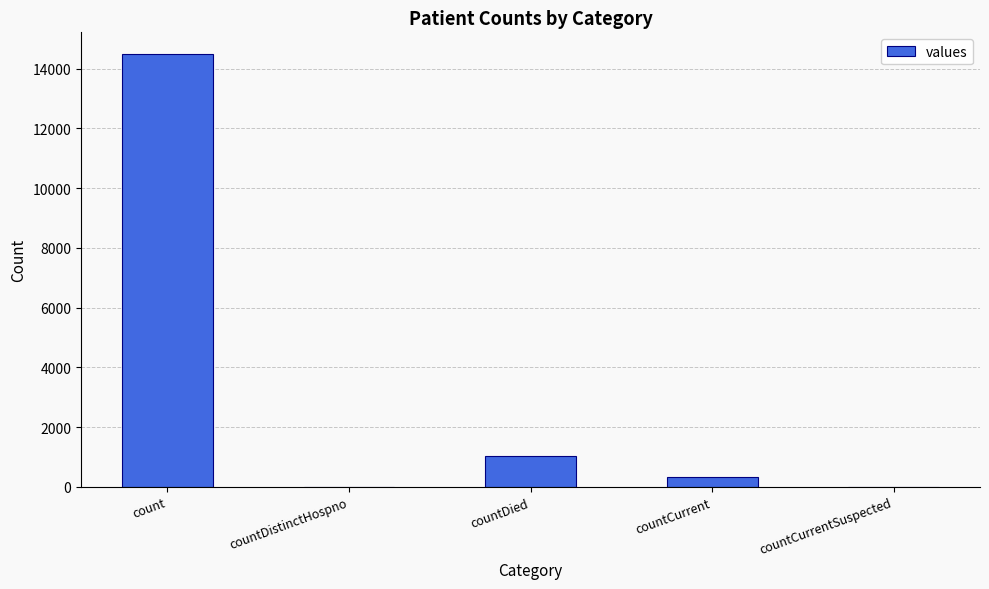

How many series are shown in this chart?

1